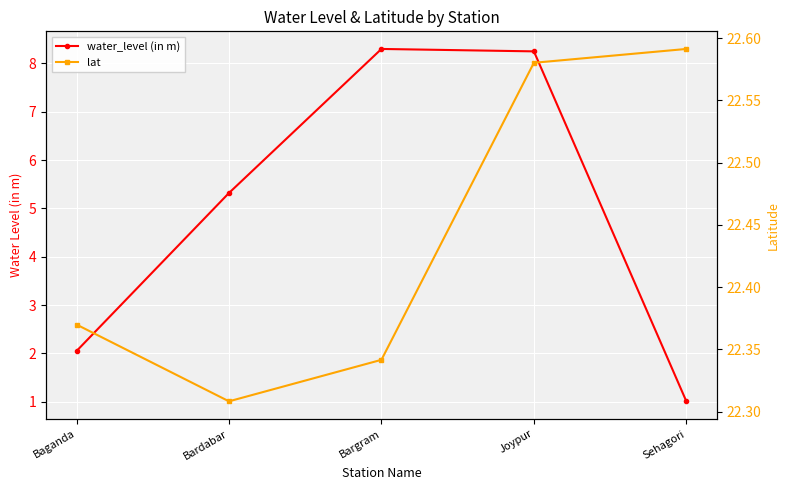

Reading left to right, transcribe all the data shown in this chart.

water_level (in m): 2.0	5.3	8.3	8.2	1.0
lat: 22.4	22.3	22.3	22.6	22.6